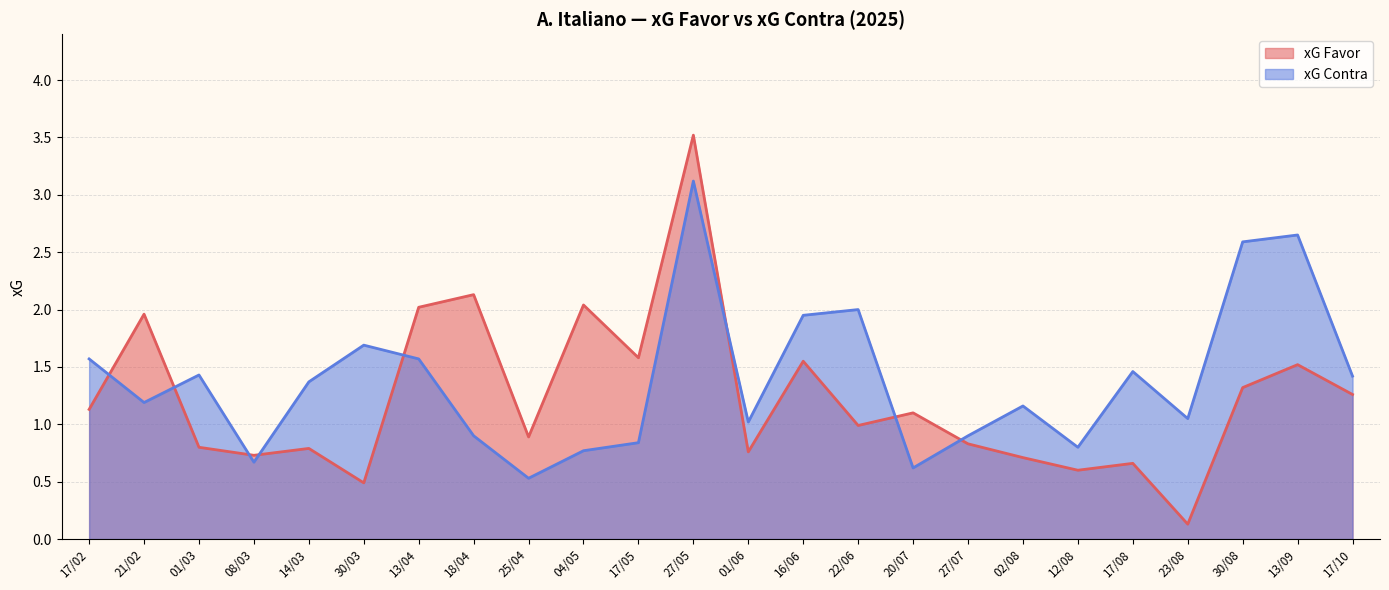

What value does the xG Contra series have at 16/06?

1.9